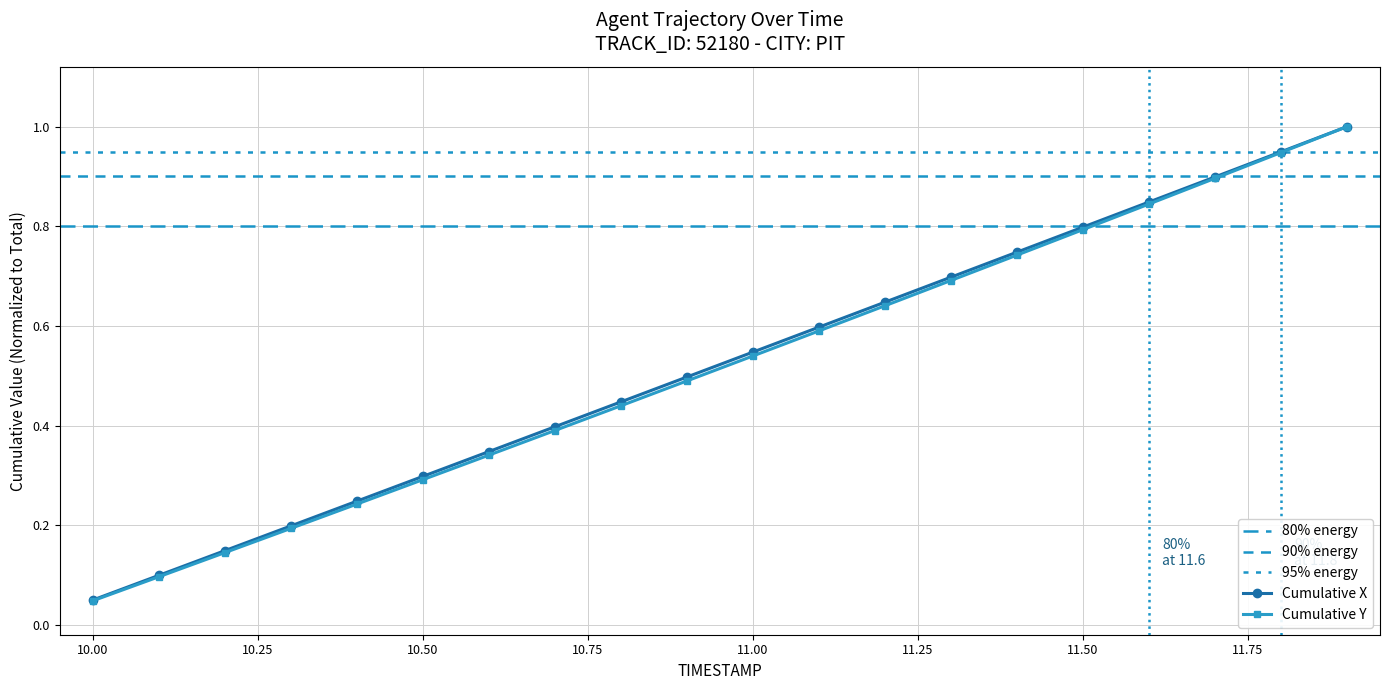

Which category has the lowest value in the Cumulative X series?

10.00